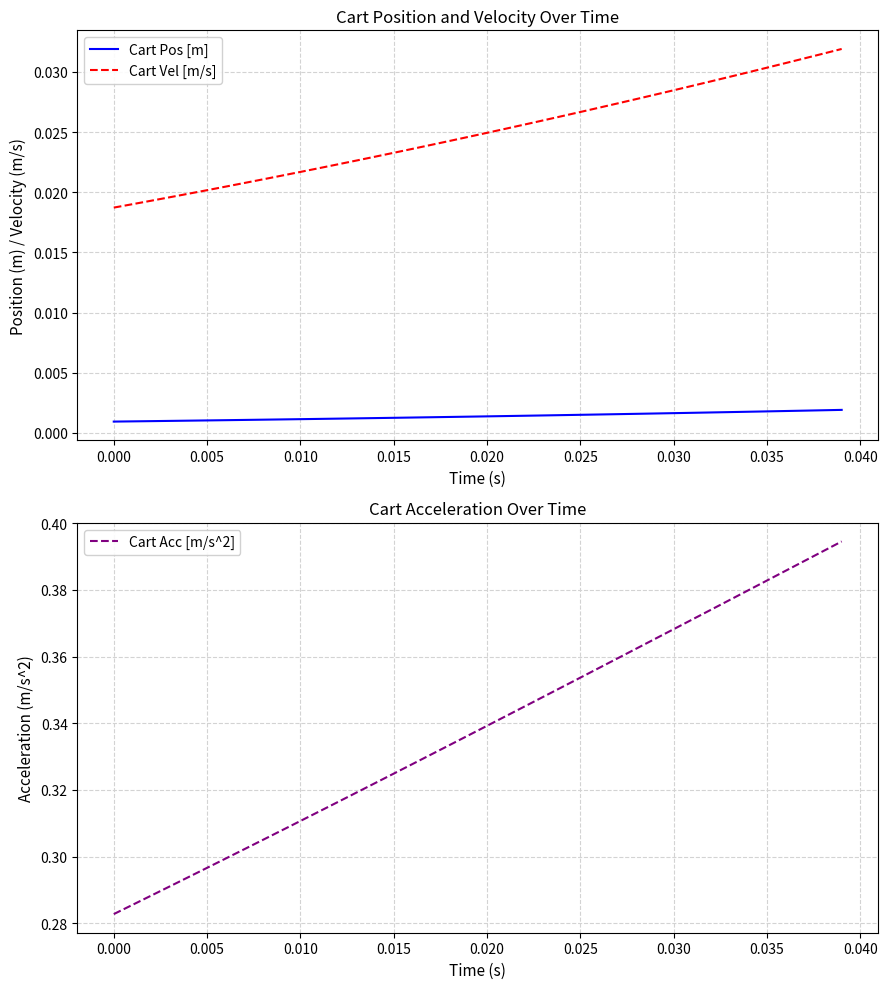

Is it true that Cart Acc [m/s^2] equals 0.1 at 0.035?

False